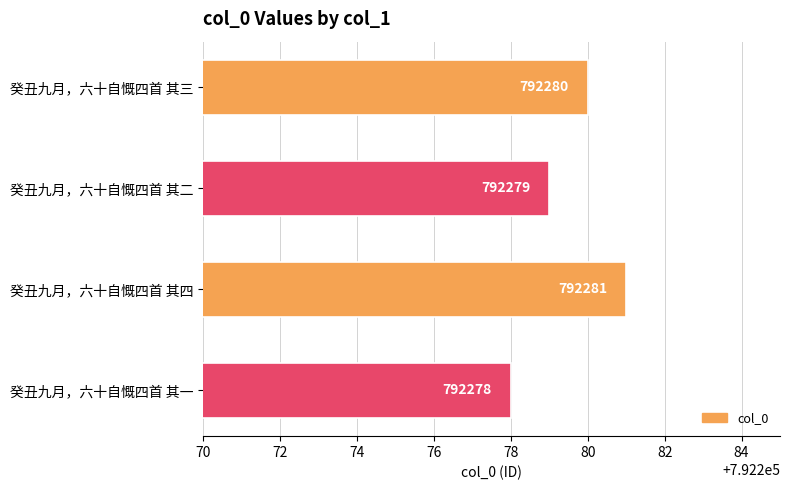

Is it true that the value at 癸丑九月，六十自慨四首 其二 is 792279?

True